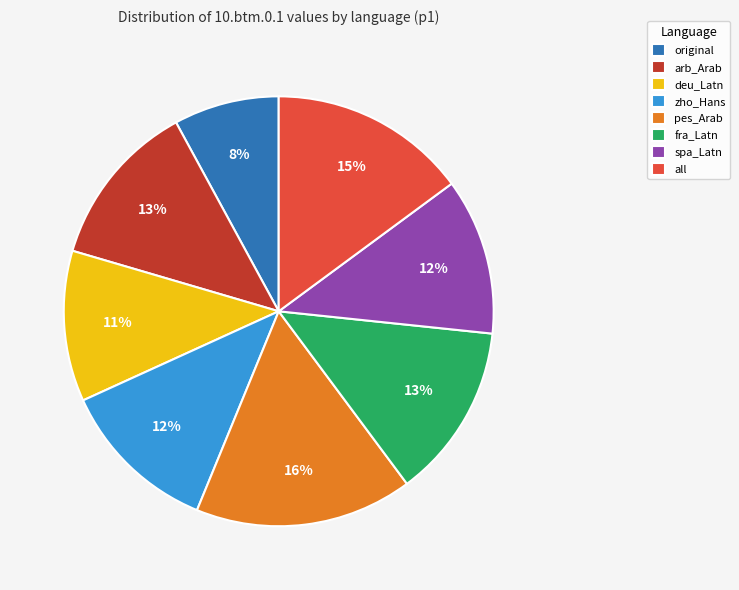

To the nearest percent, what portion does fra_Latn represent?

13%